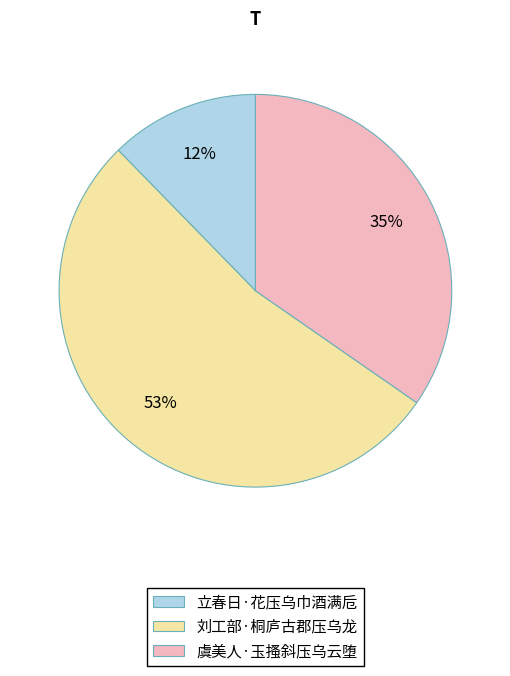

Does any single category account for the majority?

Yes